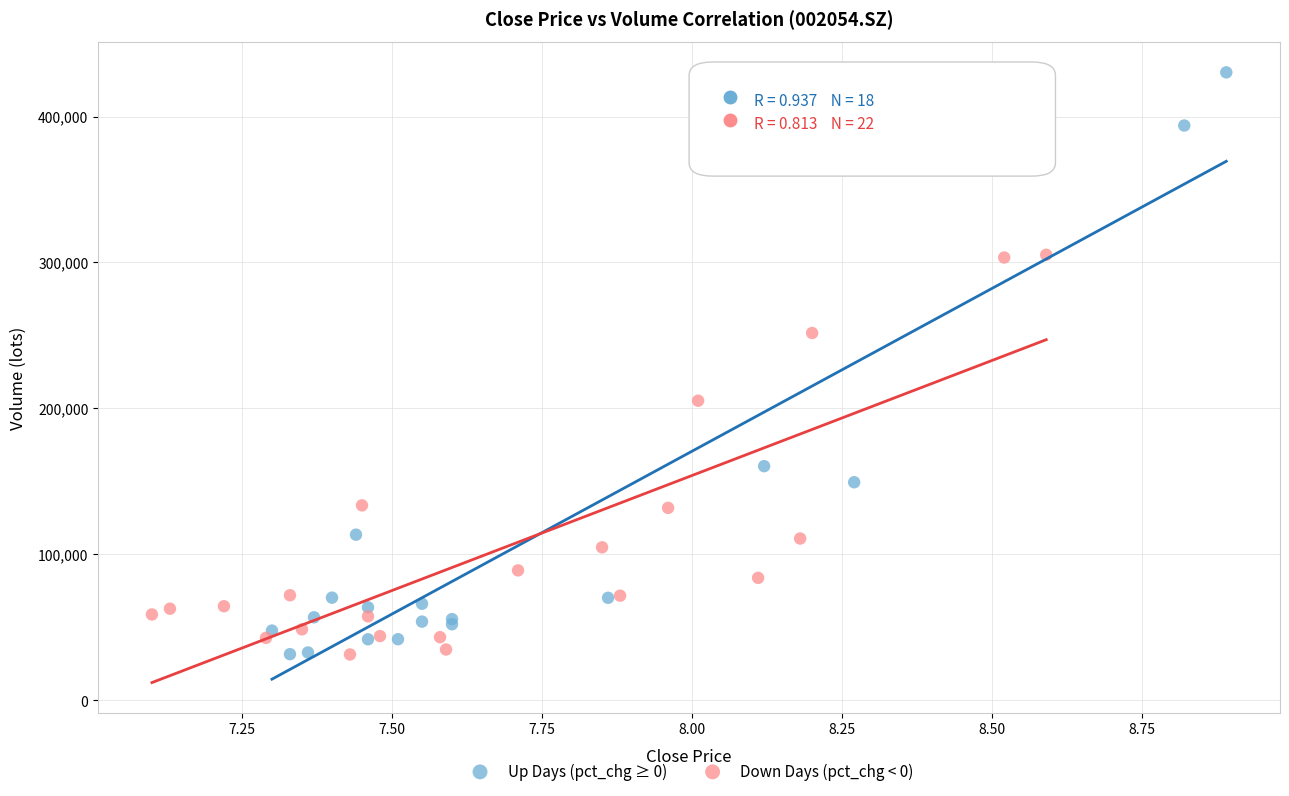

Which series contains the highest Y value?

Up Days (pct_chg ≥ 0)